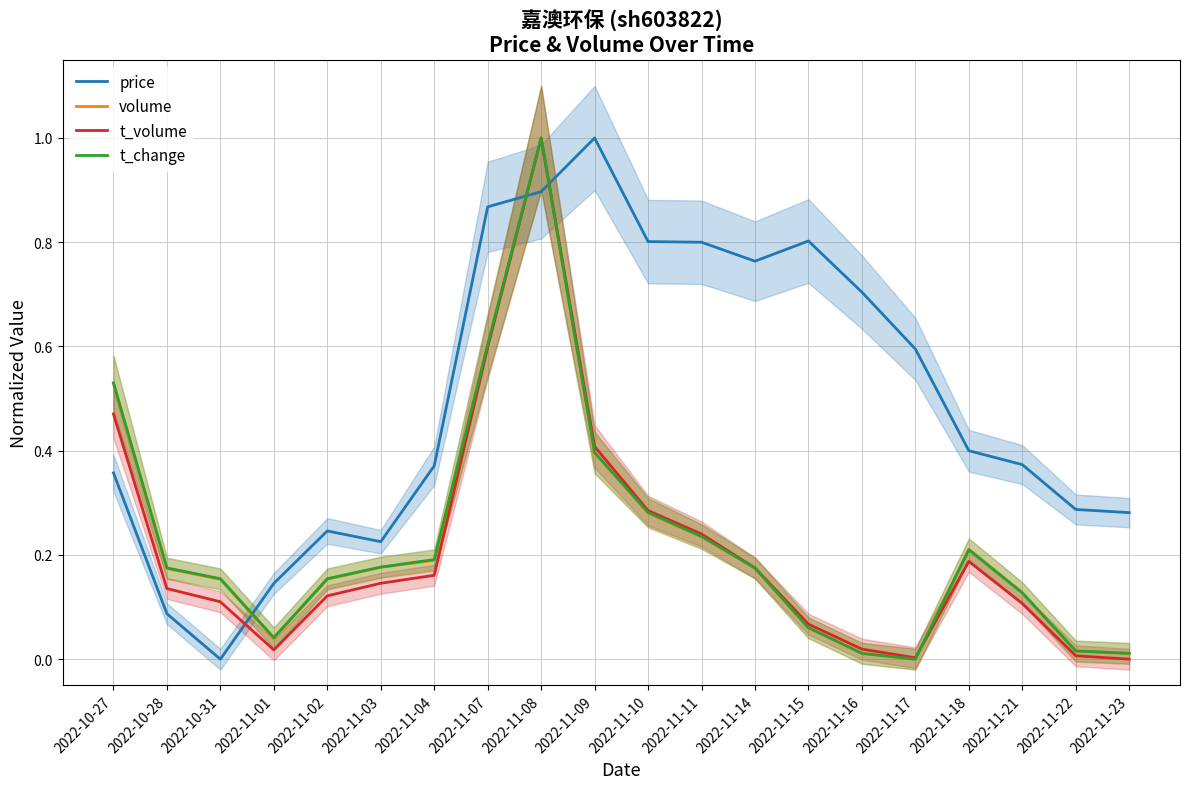

Reading left to right, what are all the values shown in this chart?

price: 0.4	0.1	0.0	0.1	0.2	0.2	0.4	0.9	0.9	1.0	0.8	0.8	0.8	0.8	0.7	0.6	0.4	0.4	0.3	0.3
volume: 0.5	0.2	0.2	0.0	0.2	0.2	0.2	0.6	1.0	0.4	0.3	0.2	0.2	0.1	0.0	0.0	0.2	0.1	0.0	0.0
t_volume: 0.5	0.1	0.1	0.0	0.1	0.1	0.2	0.6	1.0	0.4	0.3	0.2	0.2	0.1	0.0	0.0	0.2	0.1	0.0	0.0
t_change: 0.5	0.2	0.2	0.0	0.2	0.2	0.2	0.6	1.0	0.4	0.3	0.2	0.2	0.1	0.0	0.0	0.2	0.1	0.0	0.0